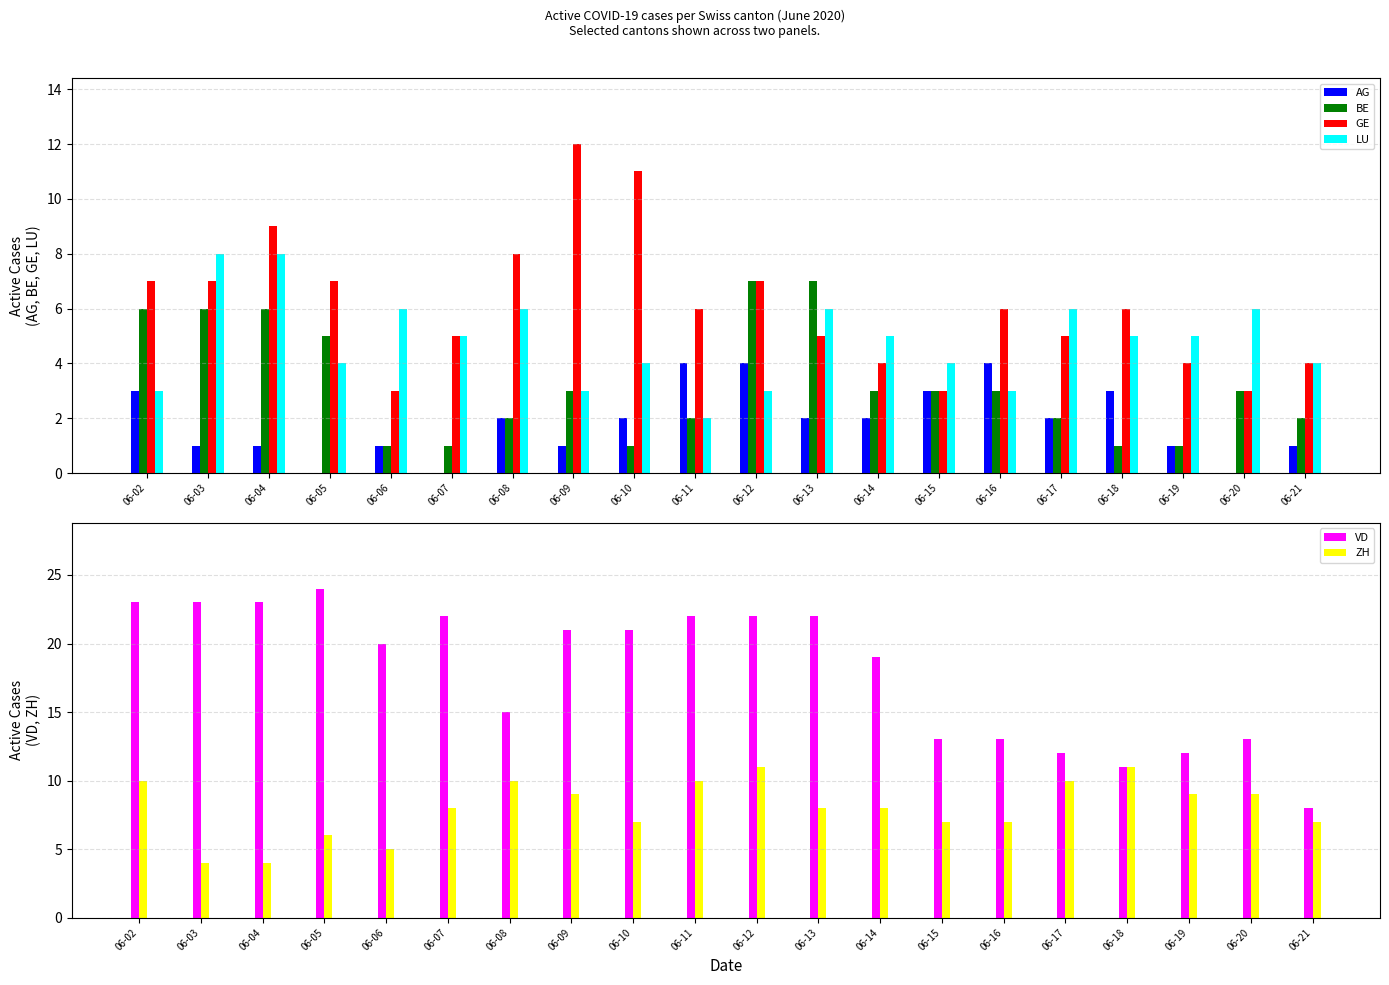

Which series has the widest spread of values?

VD